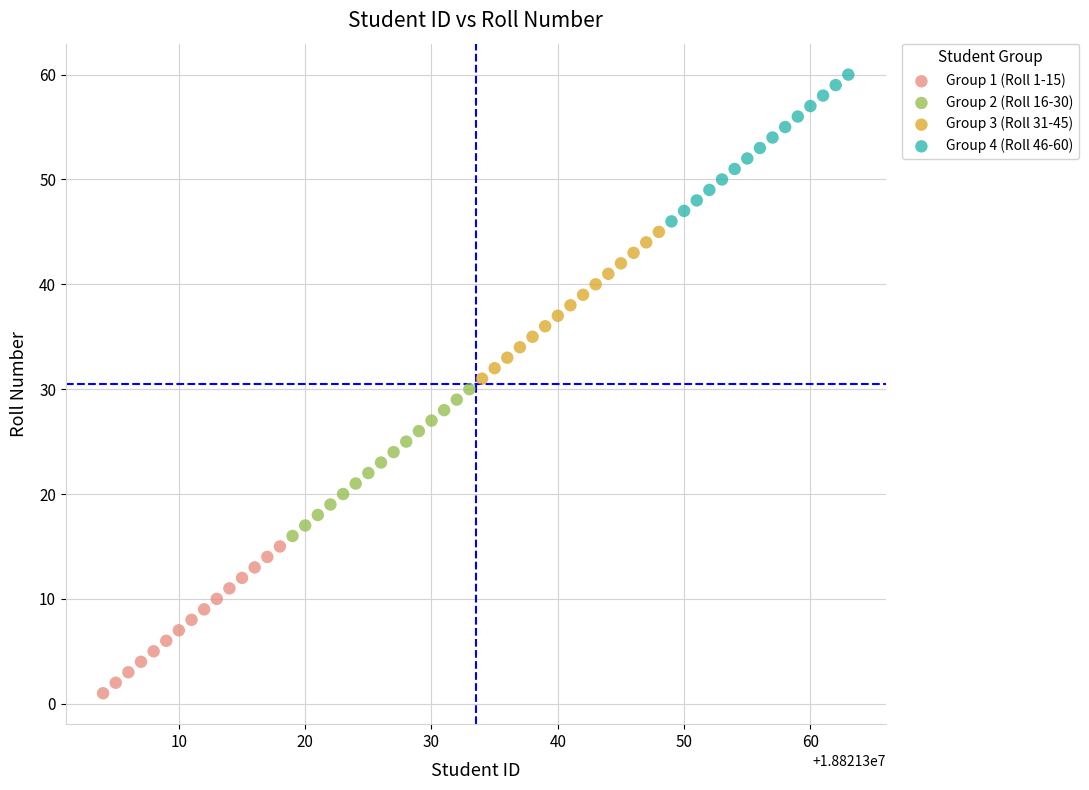

Which series contains the highest Y value?

Group 4 (Roll 46-60)